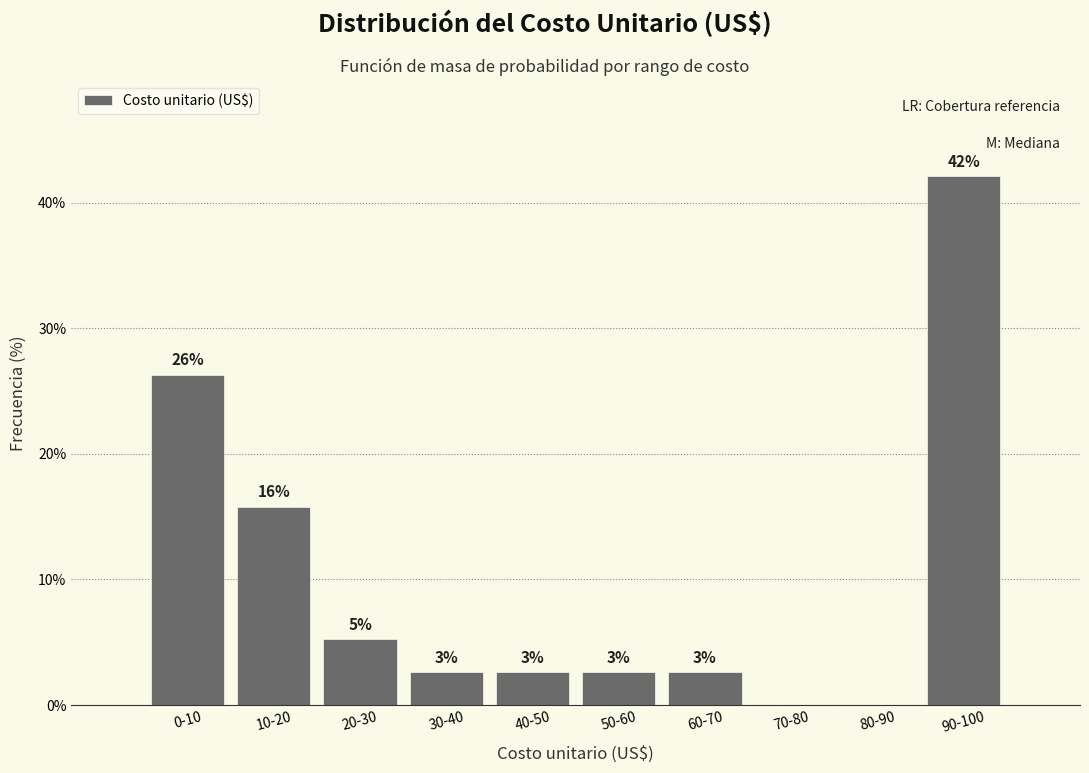

Are the bars horizontal?

No